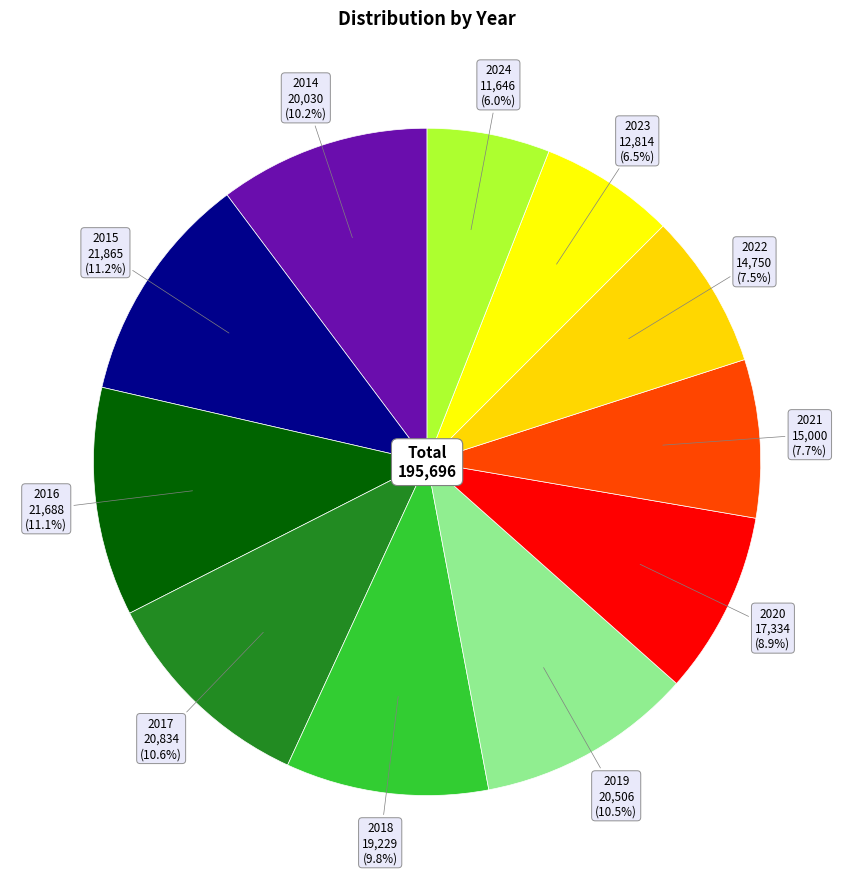

Which category has the smallest portion of the pie?

2024